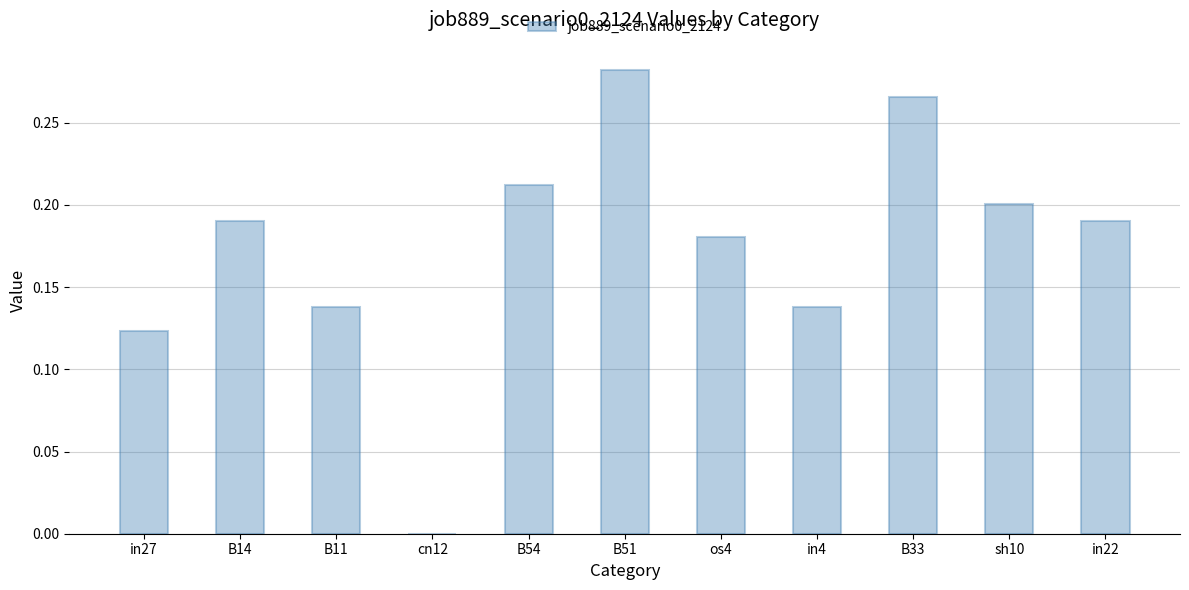

What is the sum of the values at B54 and os4?

0.4